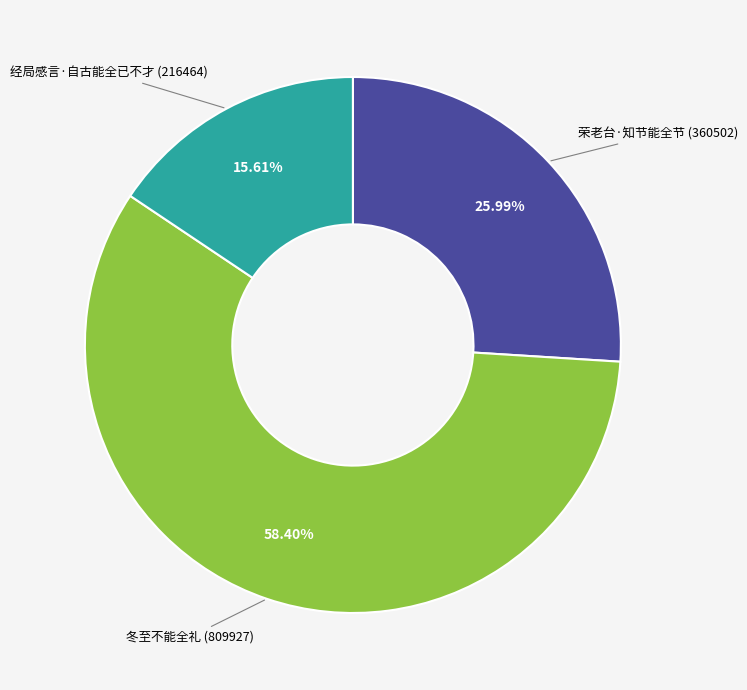

Between 经局感言·自古能全已不才 and 冬至不能全礼, which is larger?

冬至不能全礼